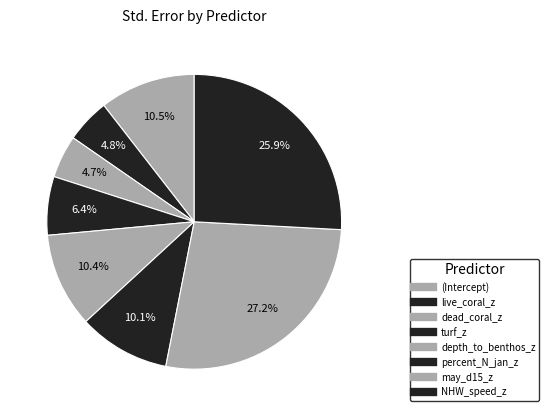

How many segments does this pie chart have?

8